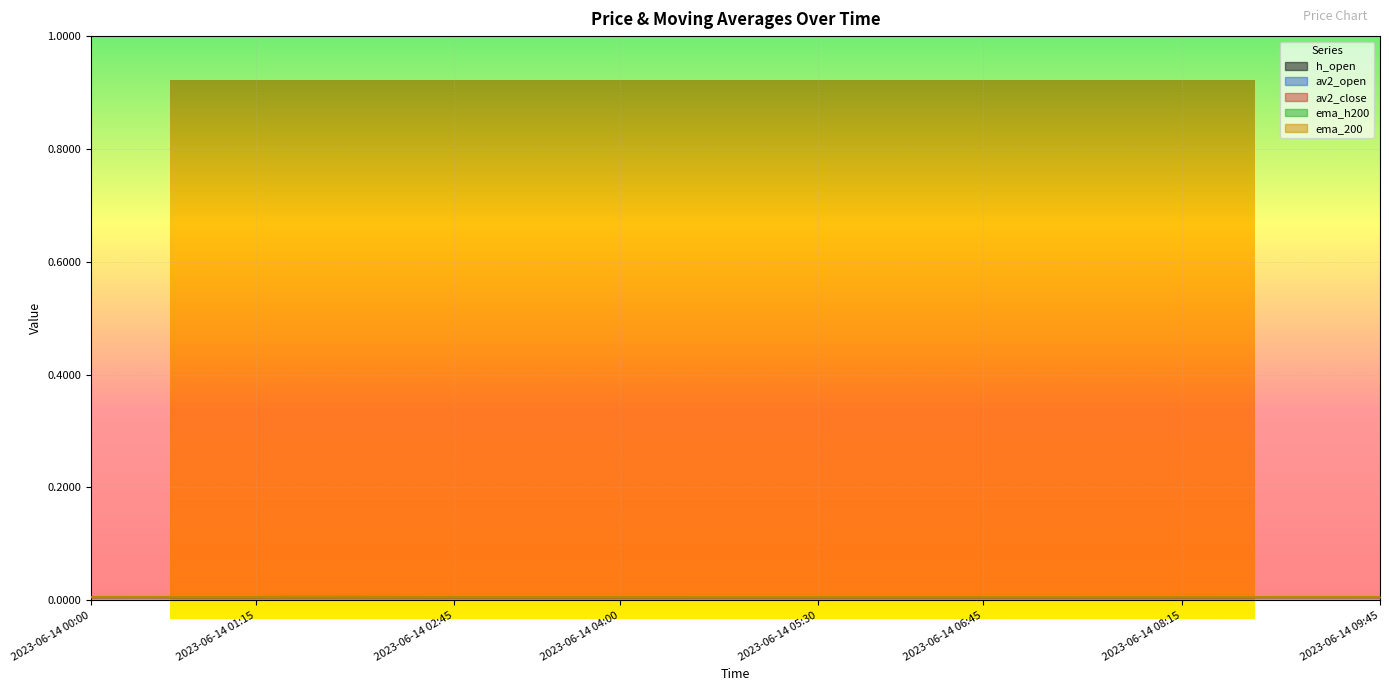

In av2_open, how many points are lower than both neighbors (excluding endpoints)?

2